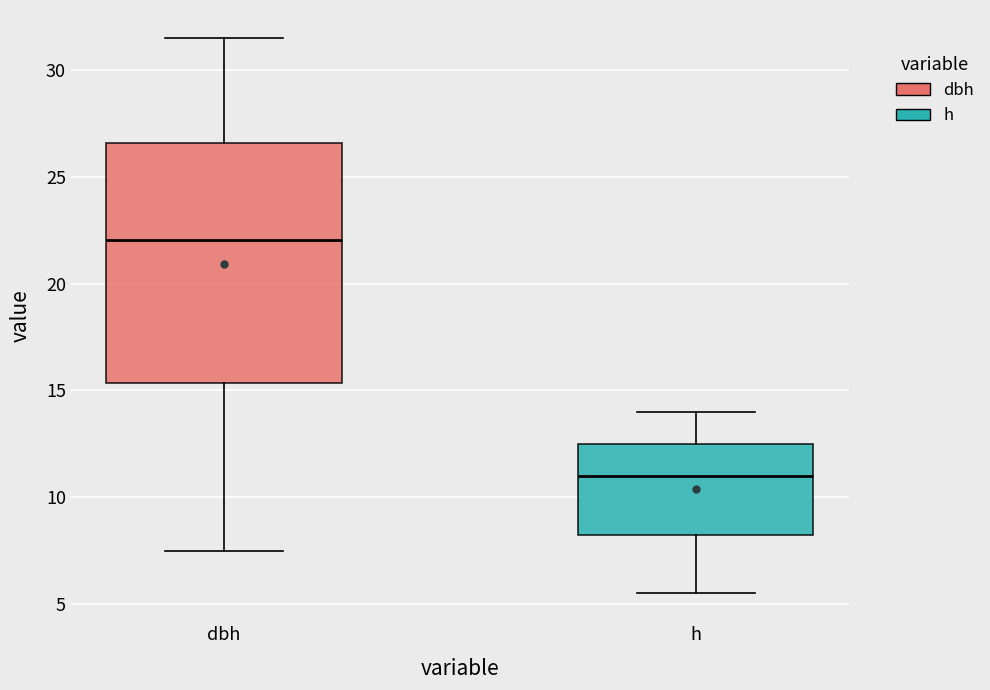

Comparing the boxes themselves (not the whiskers), which one is the tallest?

dbh